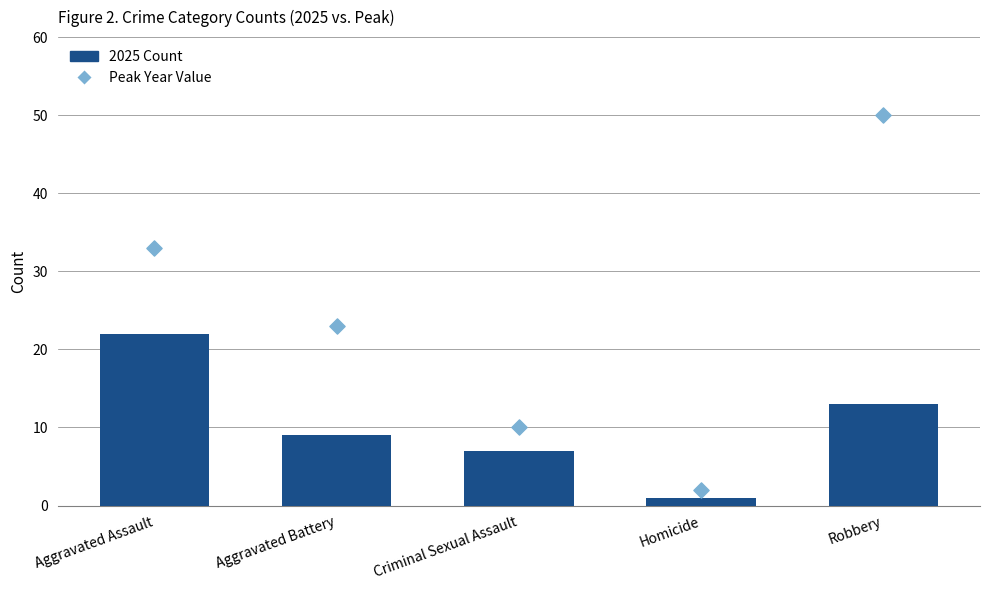

Which series has the largest Y range (max minus min)?

Peak Year Value